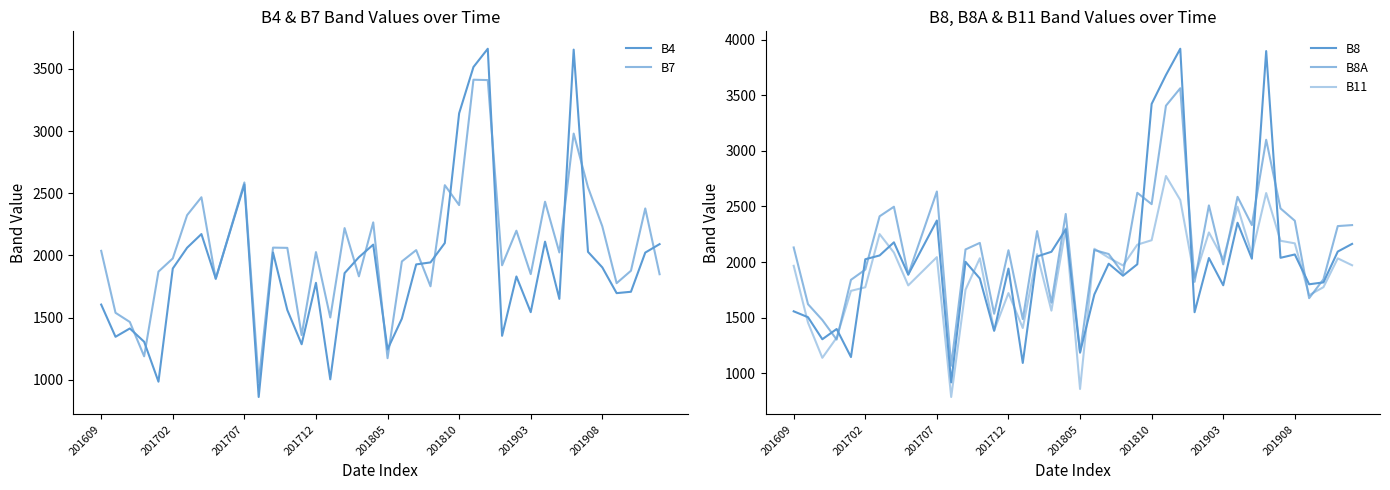

How many data points does each series have?

40